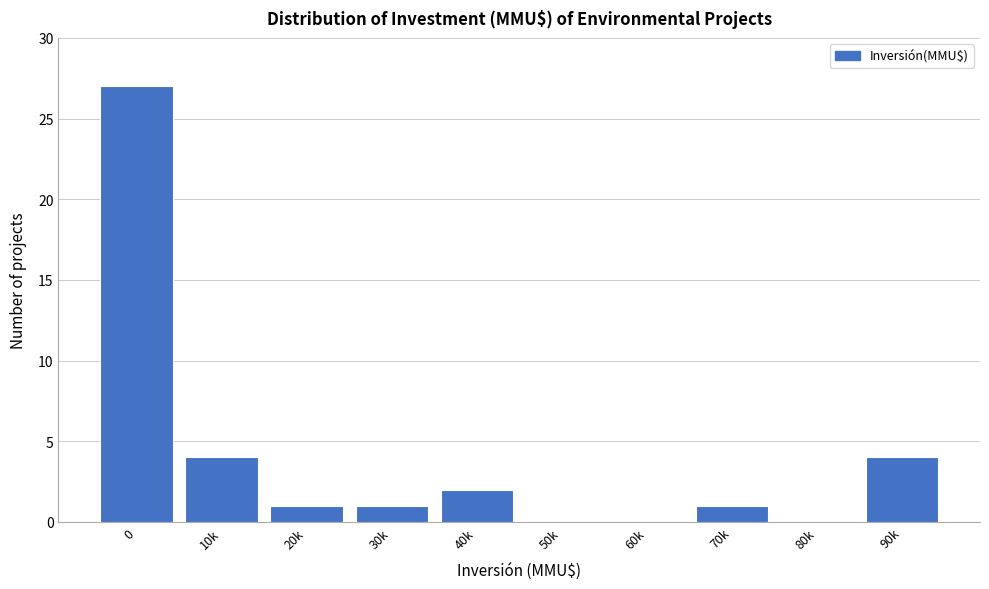

Reading right to left, transcribe all the data shown in this chart.

90k=4	80k=0	70k=1	60k=0	50k=0	40k=2	30k=1	20k=1	10k=4	0=27